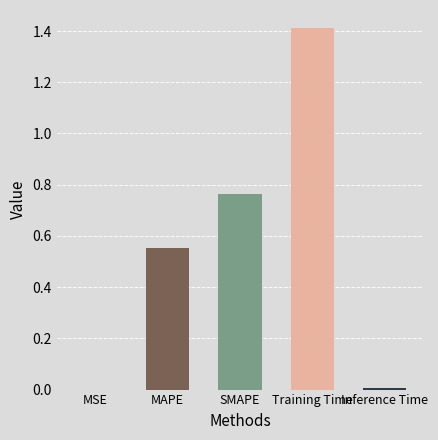

What is the sum of all values?

2.7